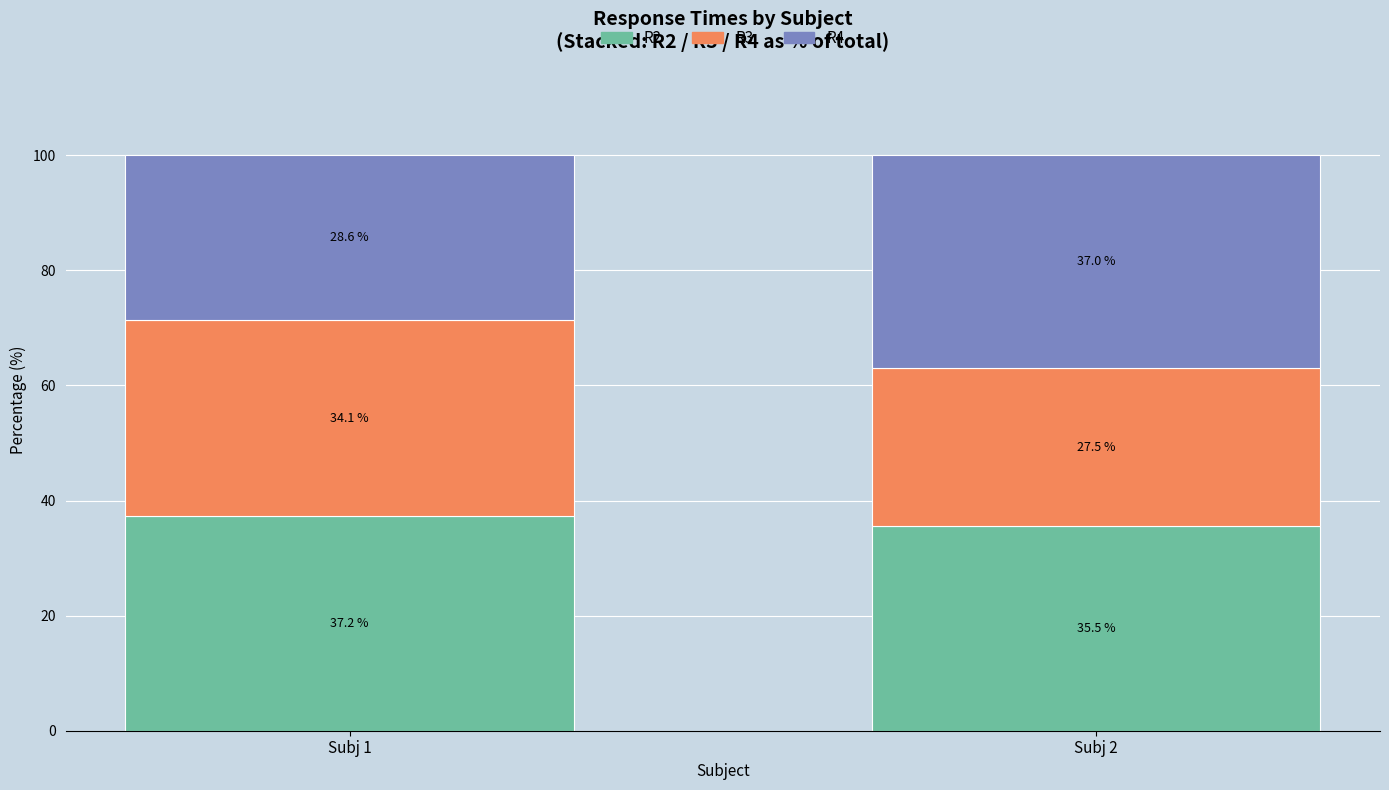

Reading left to right, list the values for the R2 series.

37.2	35.5